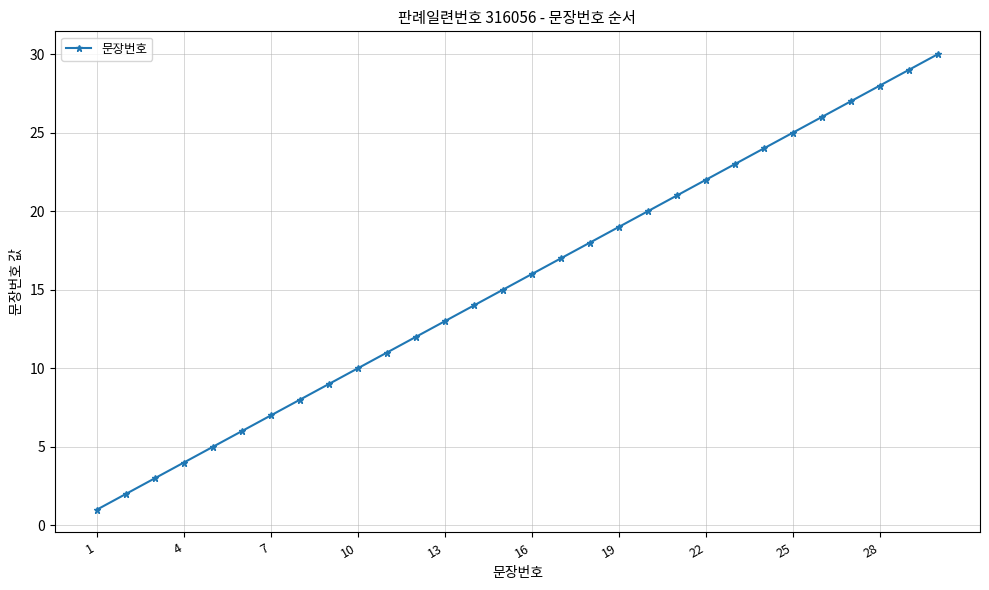

What is the maximum value shown in the chart?

30